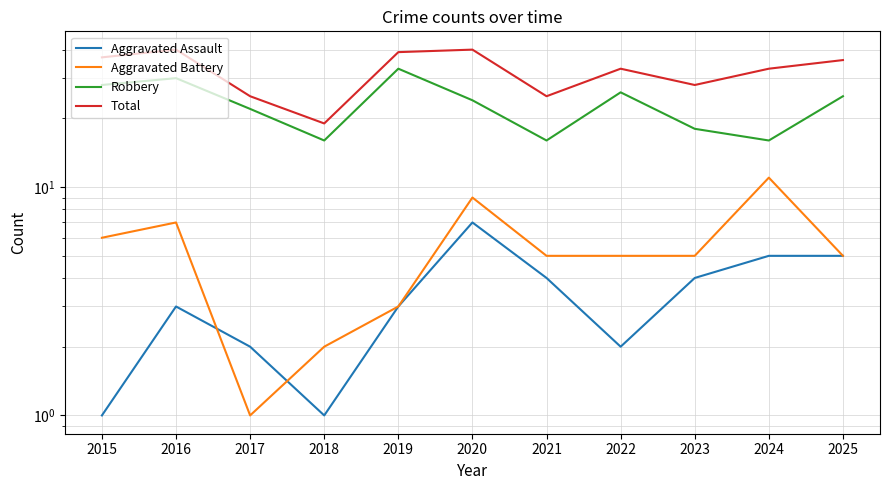

Is this an area chart (filled region under the line)?

No